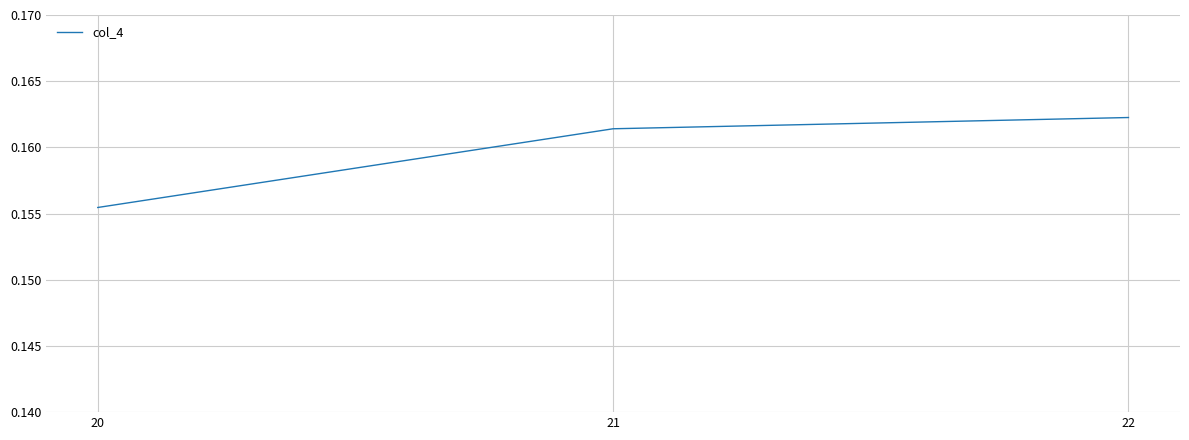

What is the sum of the values at 22 and 20?

0.3